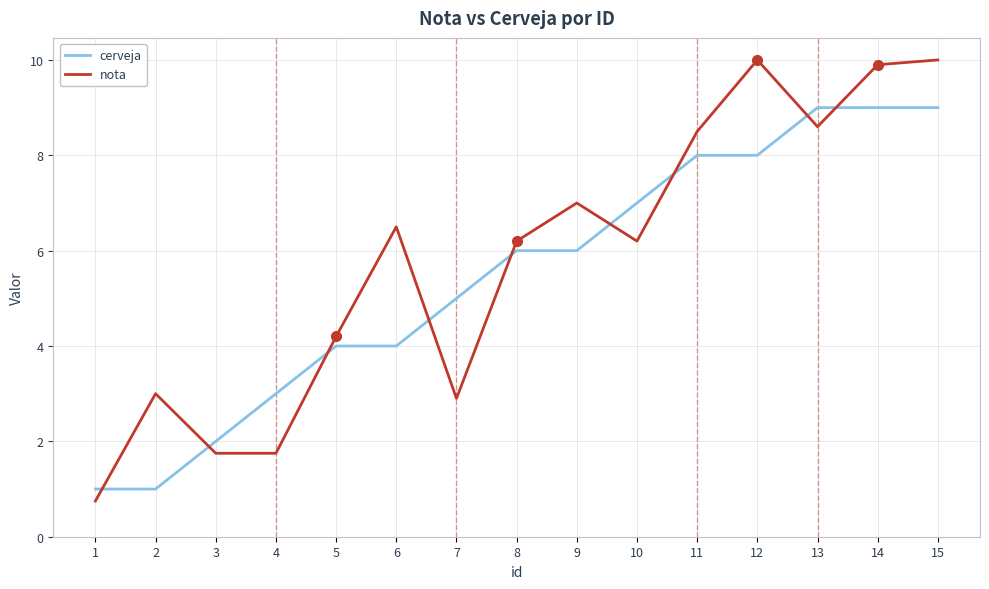

At how many categories does at least one series exceed 8?

5